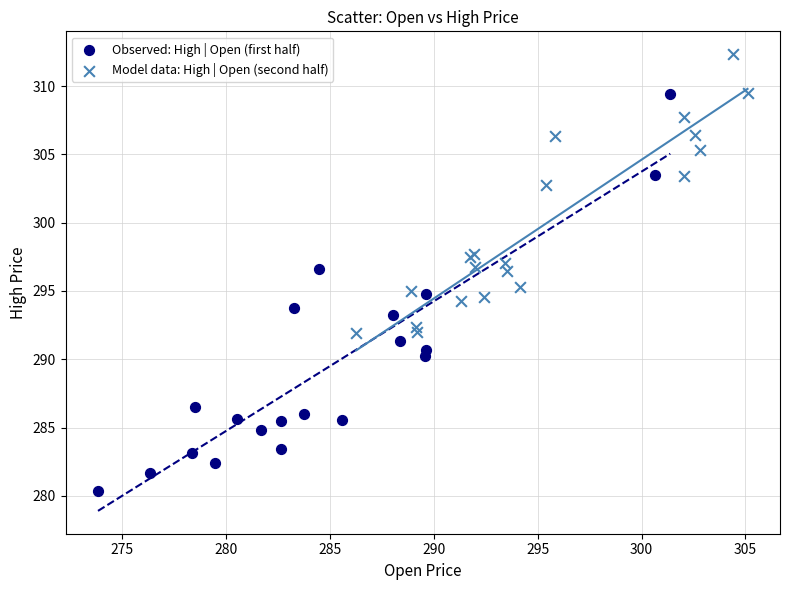

Which series has the largest Y range (max minus min)?

Observed: High | Open (first half)